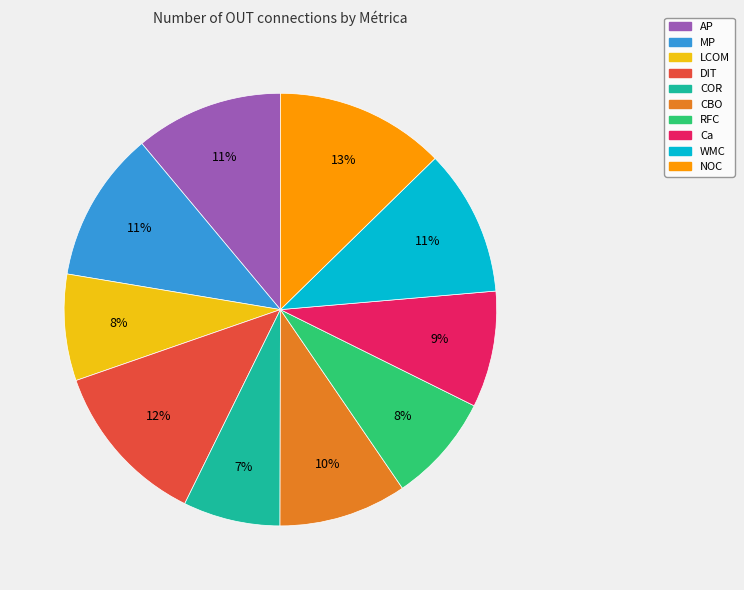

True or false: DIT accounts for 7% of the total.

False